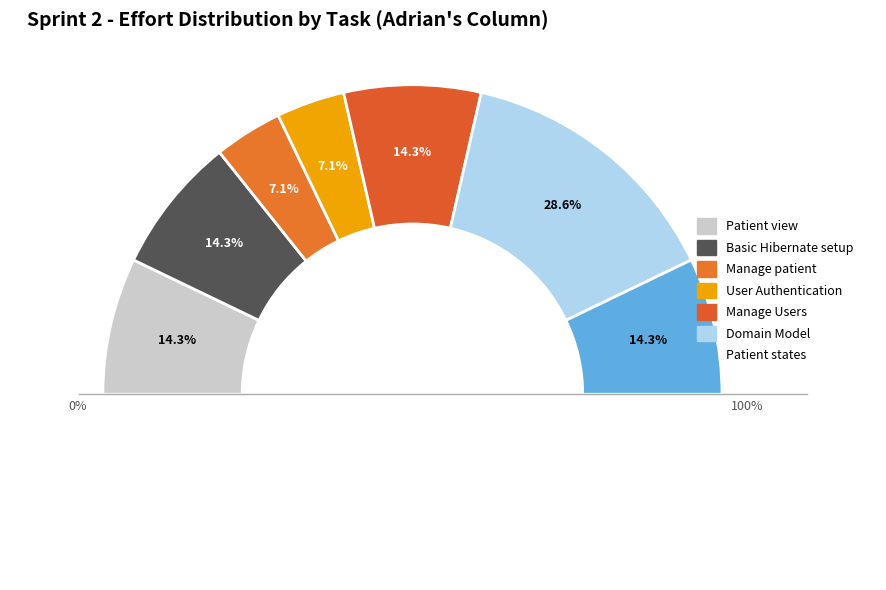

What is the largest slice in the pie chart?

Domain Model (Adrian/Flo)